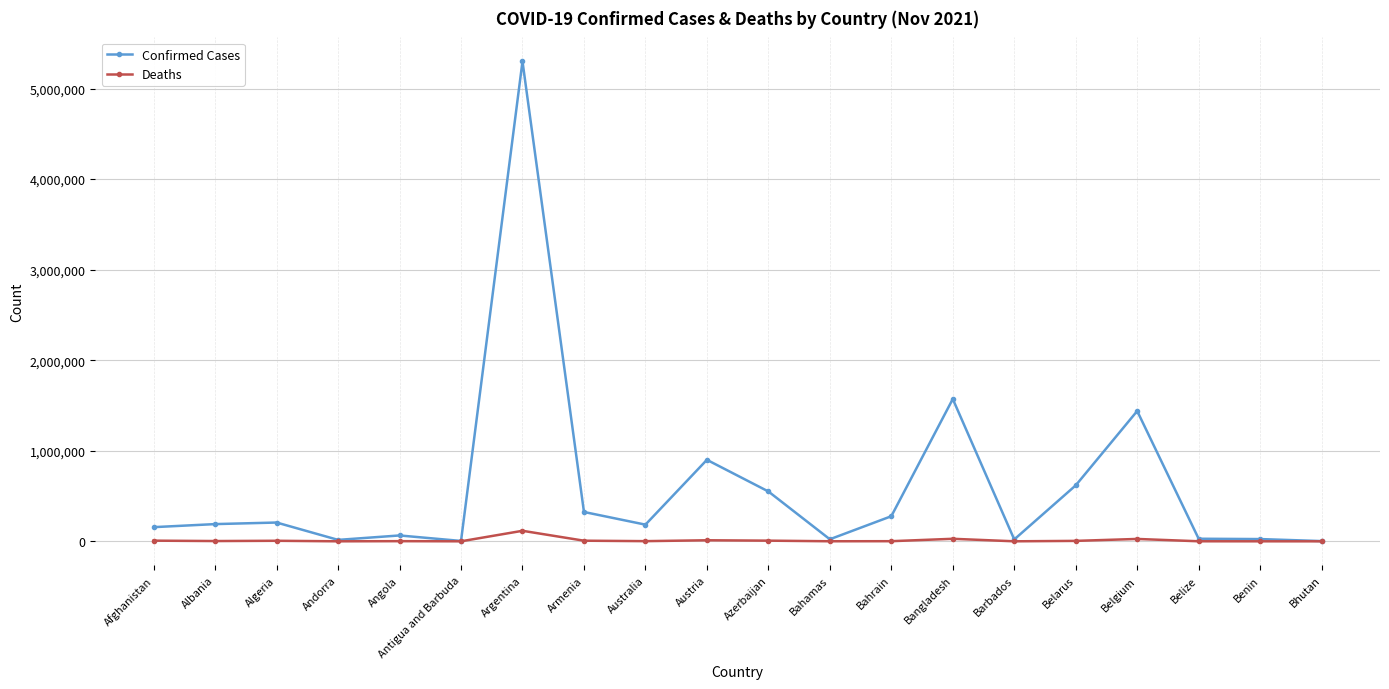

Which series has the largest range (max minus min)?

Confirmed Cases